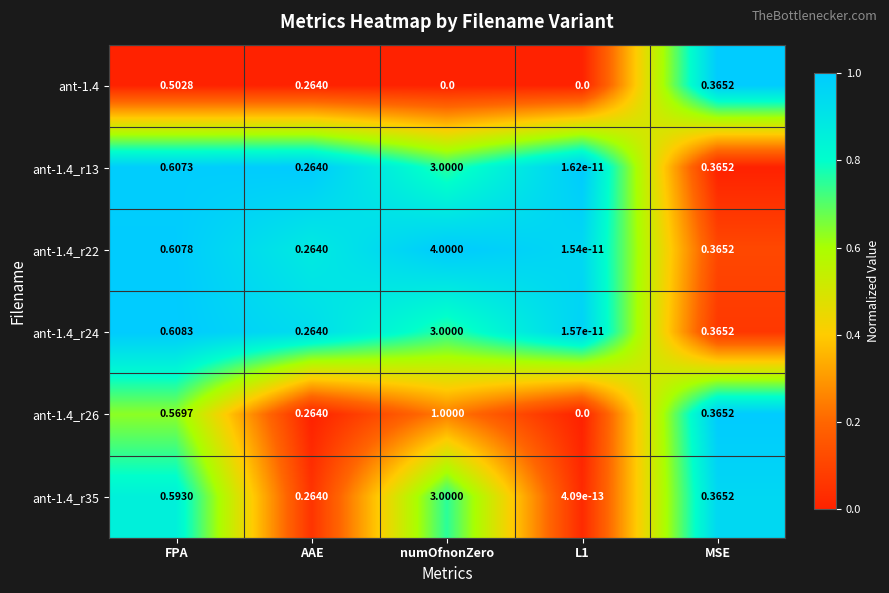

Is the value of ant-1.4_r35 at FPA greater than the value of ant-1.4_r13 at L1?

Yes